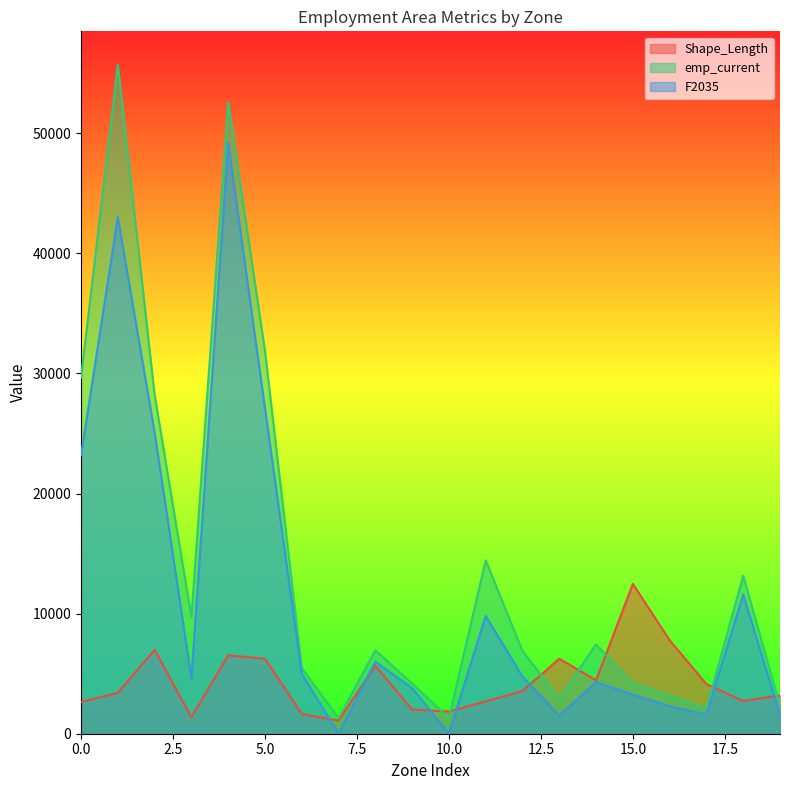

Which series has the largest range (max minus min)?

emp_current